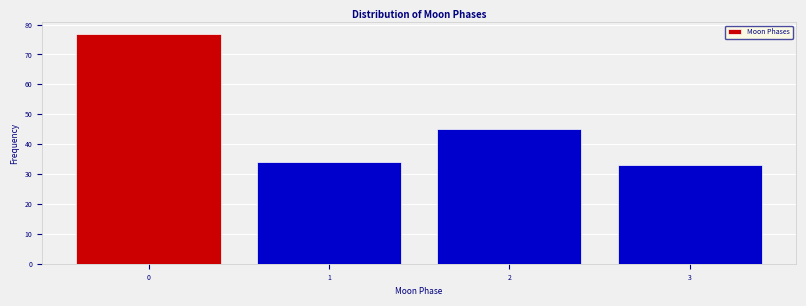

Reading left to right, what are all the values shown in this chart?

77	34	45	33